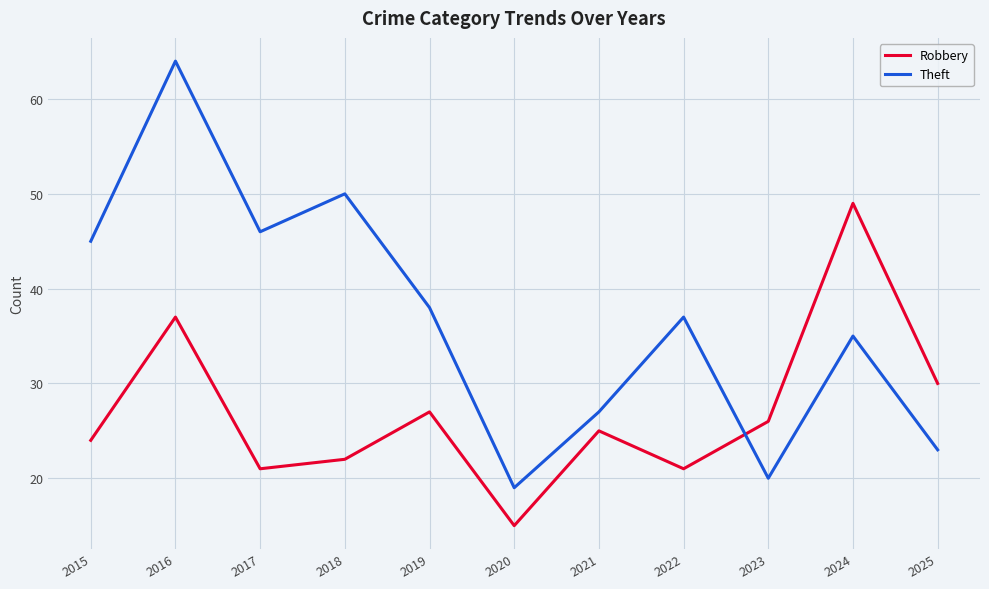

Which series has the largest range (max minus min)?

Theft